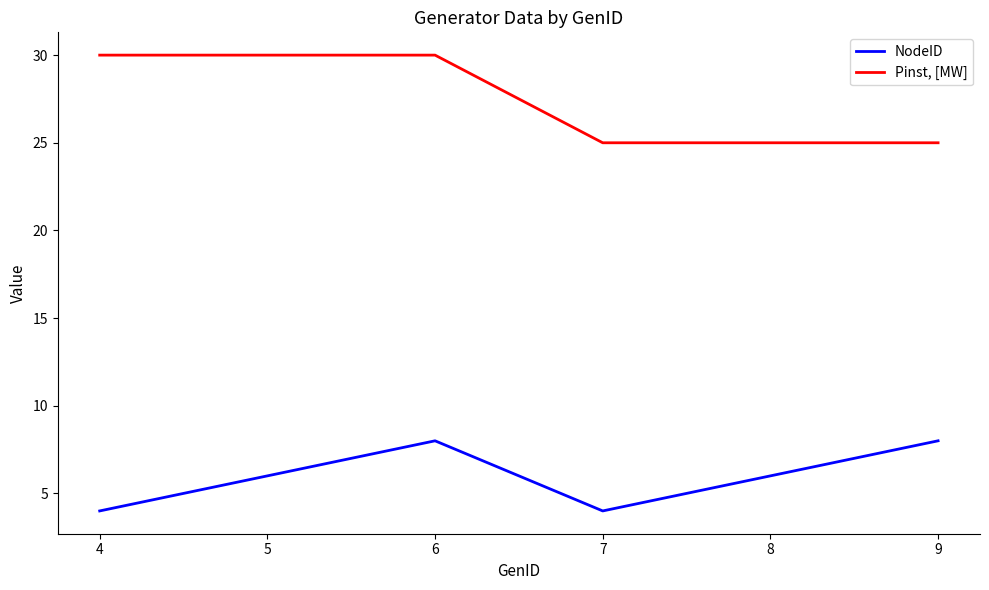

True or false: Pinst, [MW] and NodeID cross at least once.

False